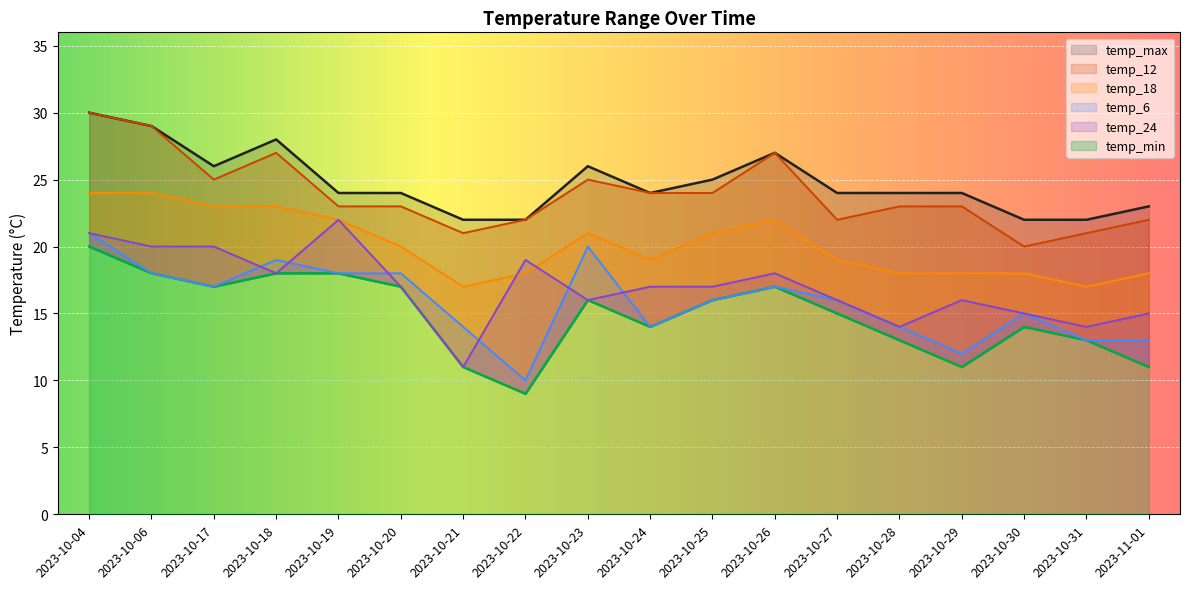

The temp_12 series shows 30 at 2023-10-04. True or false?

True